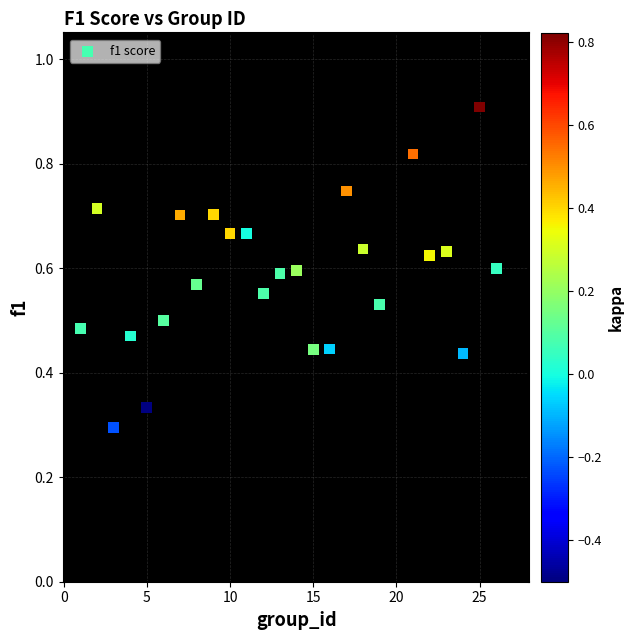

What is the range of X values (max minus min)?

25.0